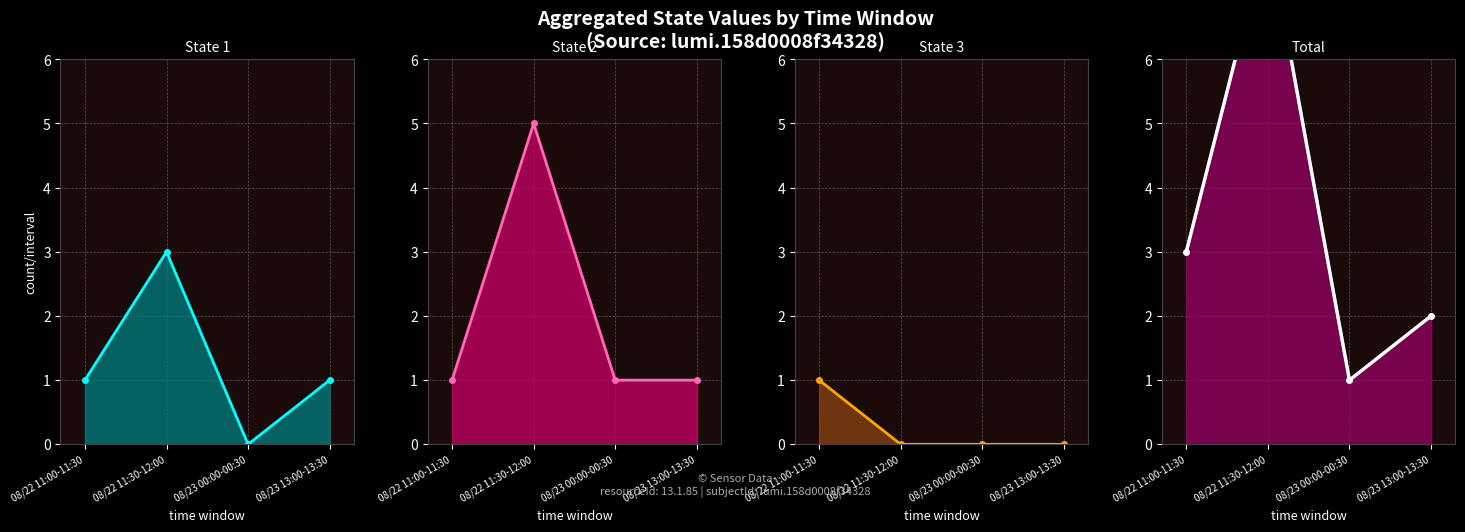

In state_1 line, how many points are higher than both neighbors (excluding endpoints)?

1